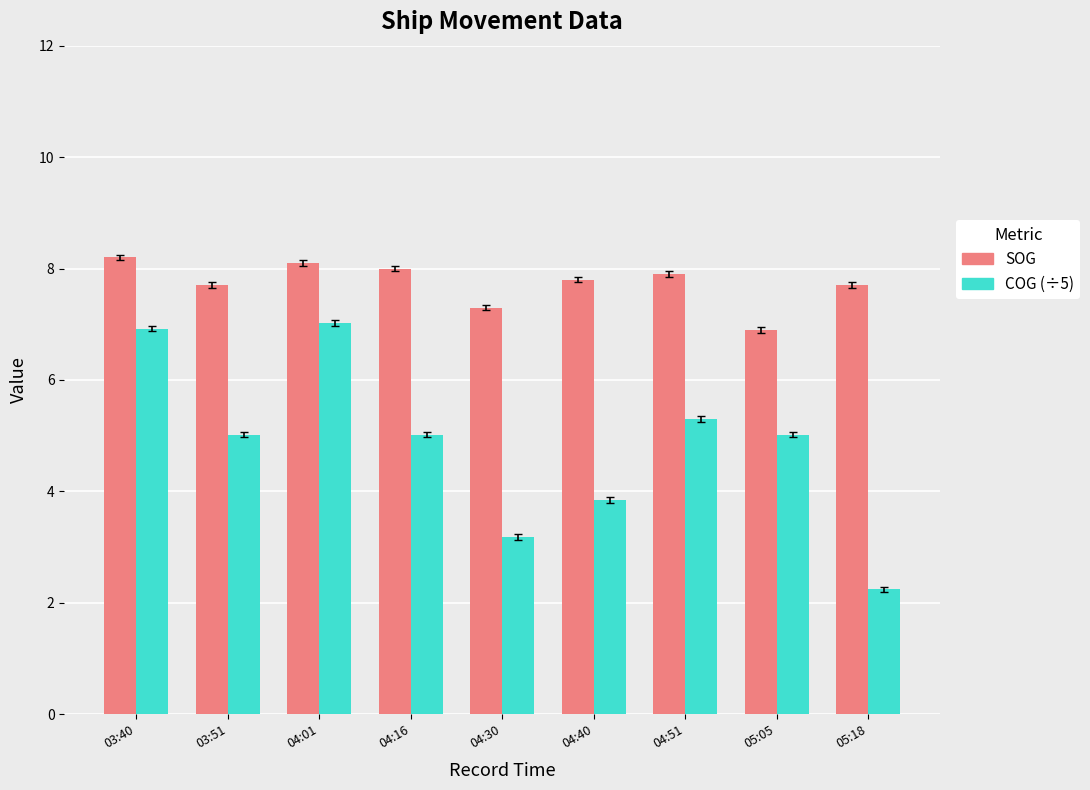

Is the value of SOG at 05:18 greater than the value of COG (÷5) at 04:30?

Yes